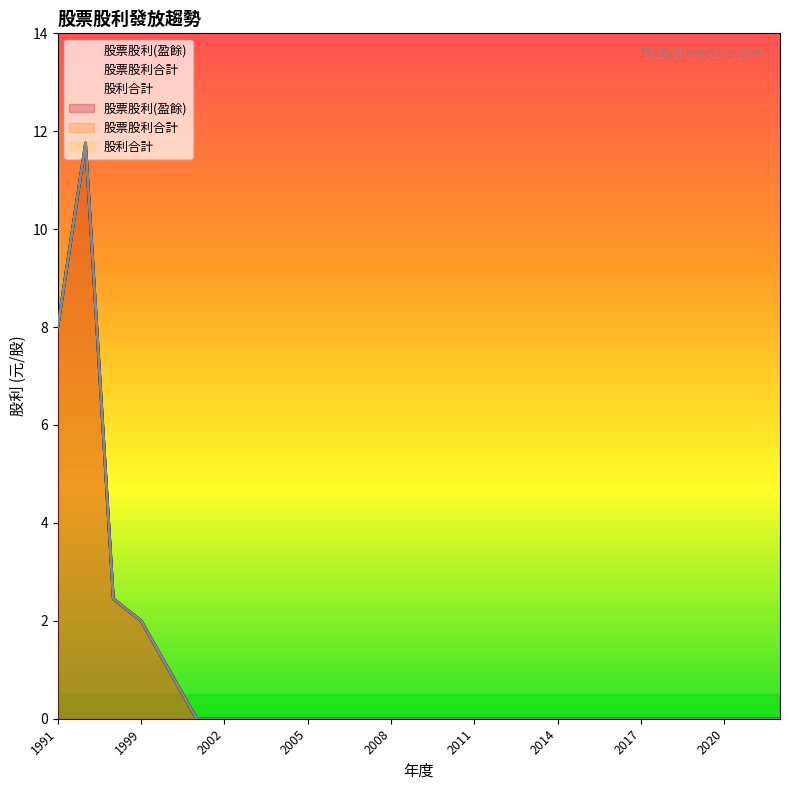

What is the maximum value for 股票股利(盈餘)?

11.8